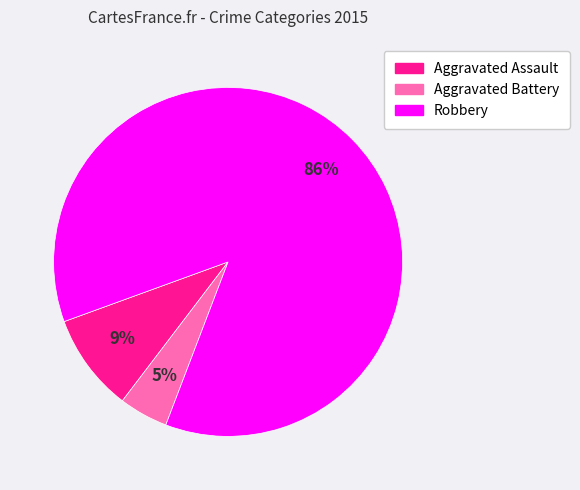

What is the smallest slice in the pie chart?

Aggravated Battery